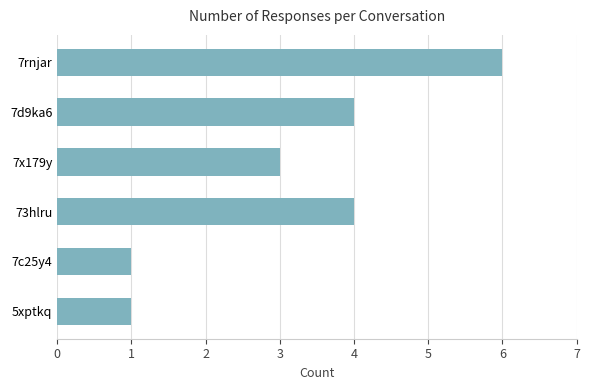

Between 7d9ka6 and 7x179y, which is larger?

7d9ka6